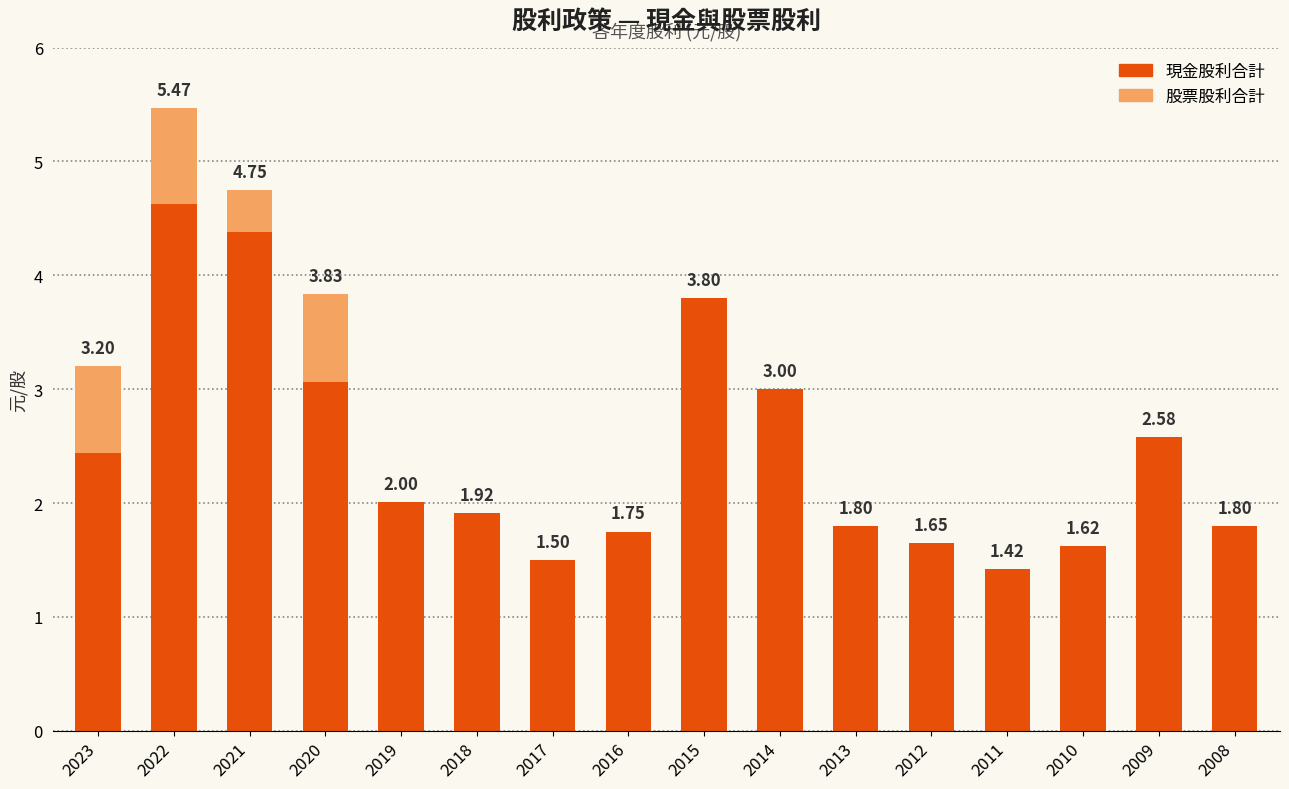

At which category is the sum across all series the highest?

2022